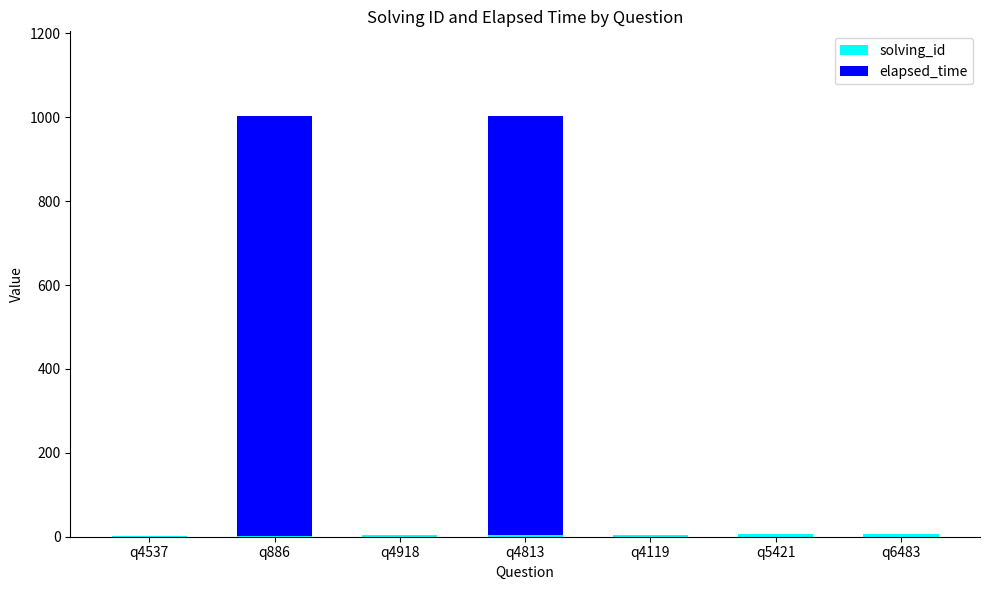

Does the chart contain stacked bars?

Yes